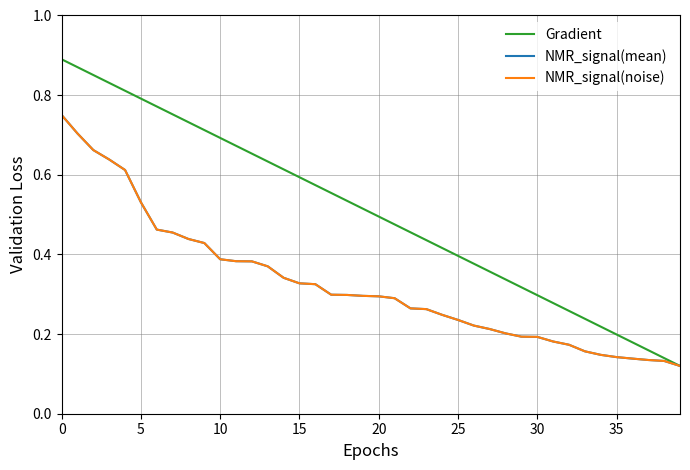

Is this an area chart (filled region under the line)?

No